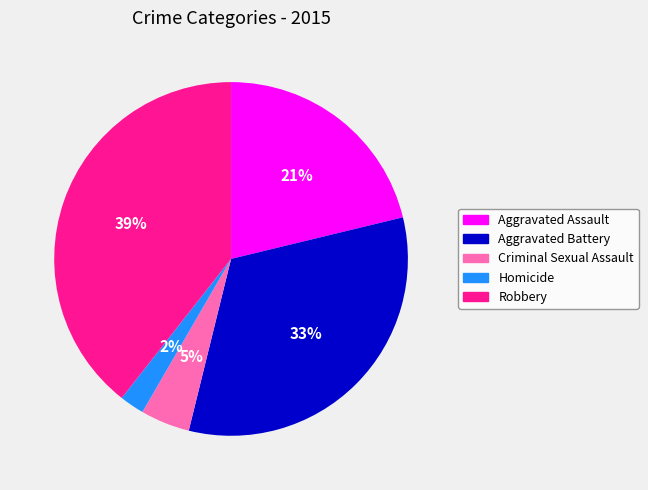

Count the number of slices in the pie.

5